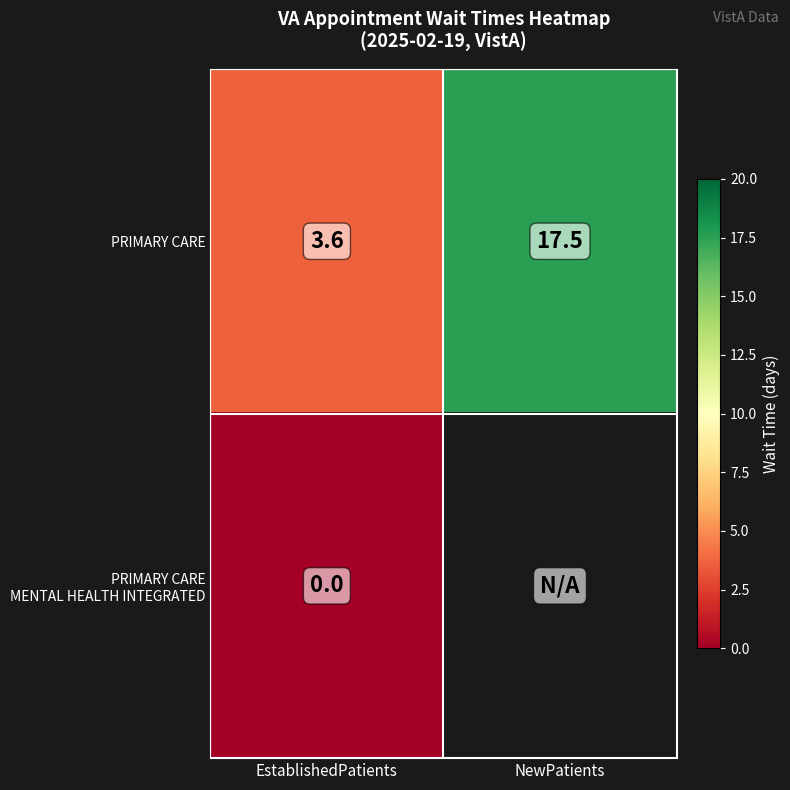

What is the difference between the highest and lowest values at EstablishedPatients?

3.6